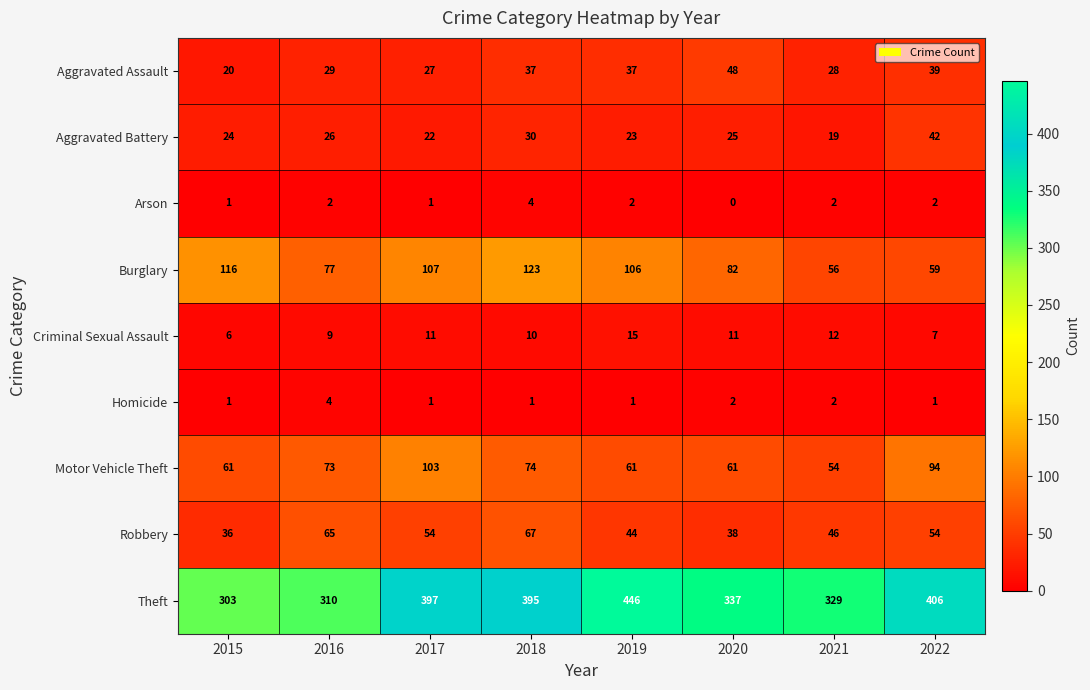

Where is Theft nearest to the value 374?

2018